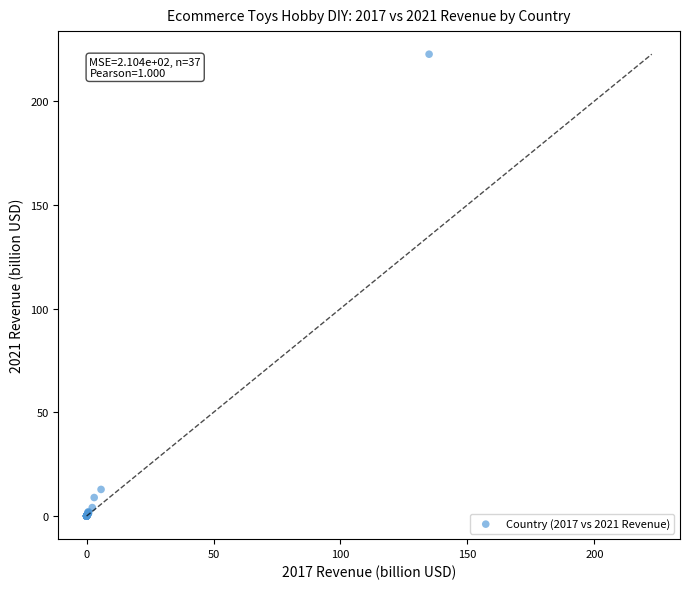

What Y value in the scatter plot is closest to 111?

12.8